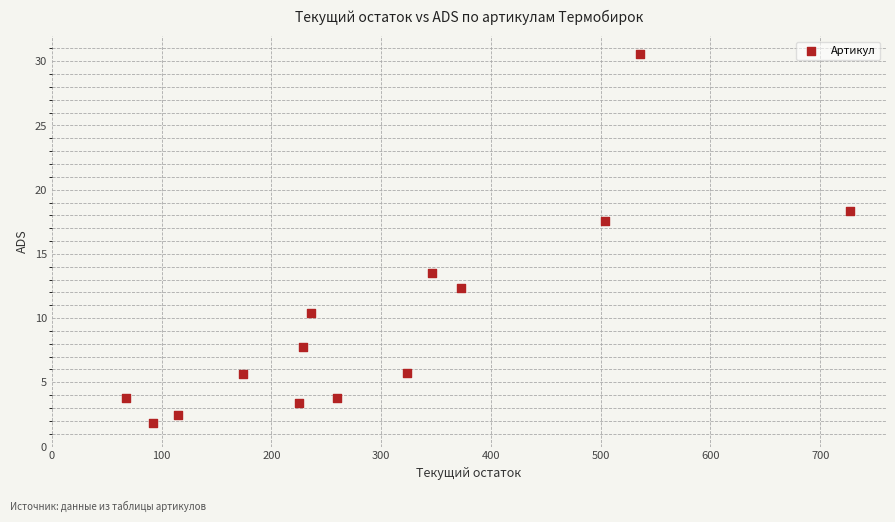

What is the range of Y values (max minus min)?

28.7